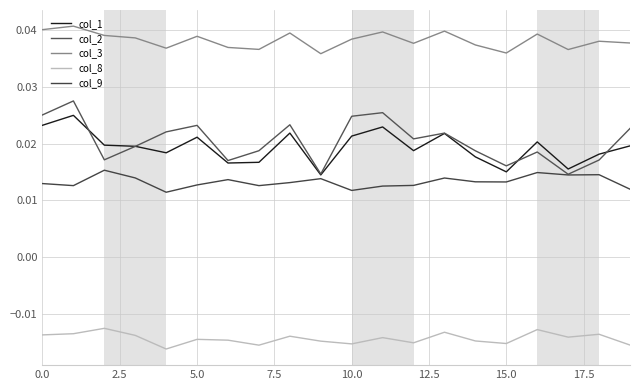

In col_3, how many points are lower than both neighbors (excluding endpoints)?

6